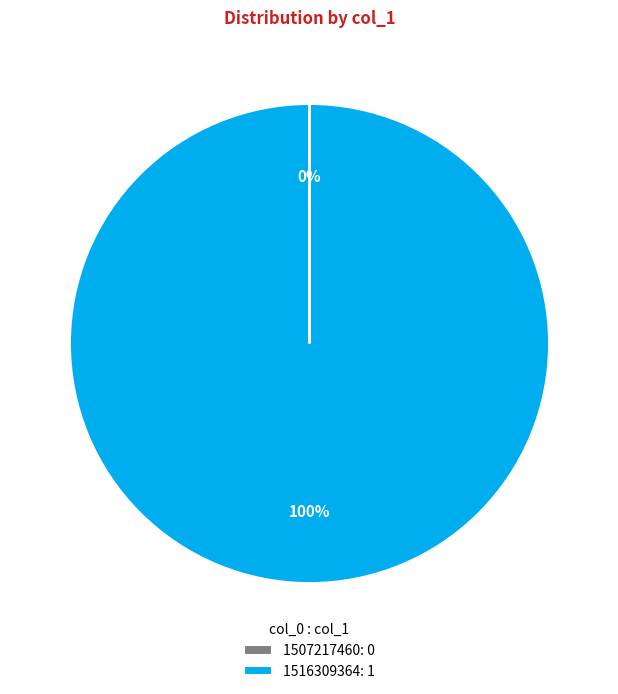

The 1516309364: 1 slice represents 94% of the pie. True or false?

False